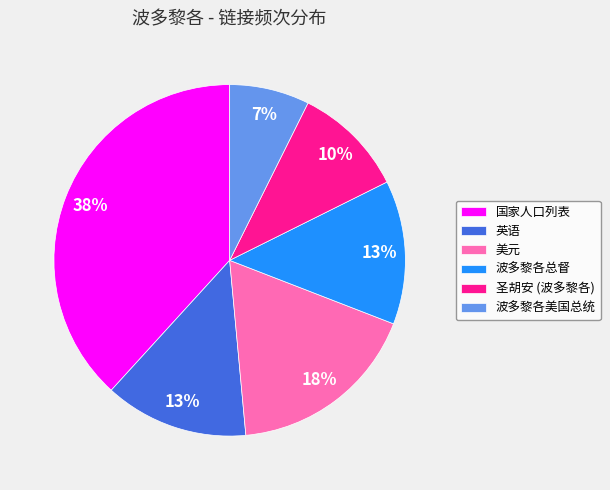

What is the largest slice in the pie chart?

国家人口列表